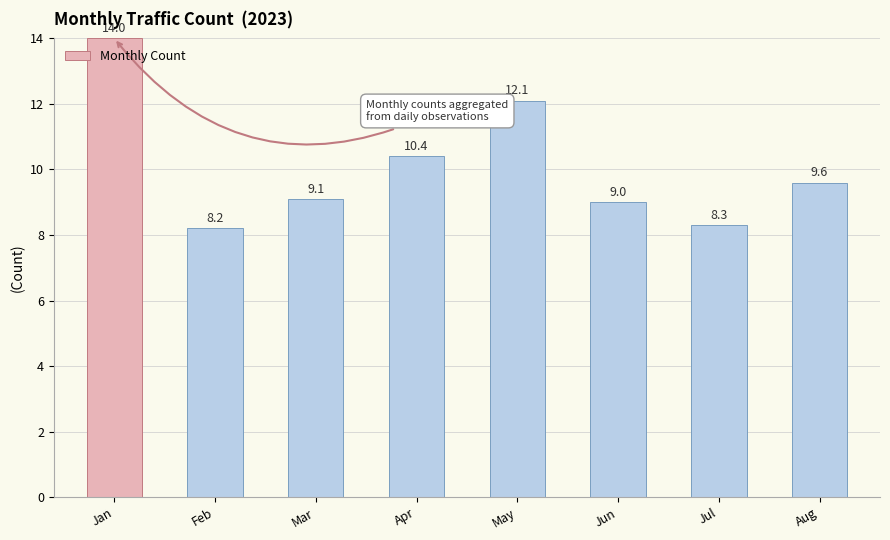

Are the bars grouped side by side (vs. stacked)?

No